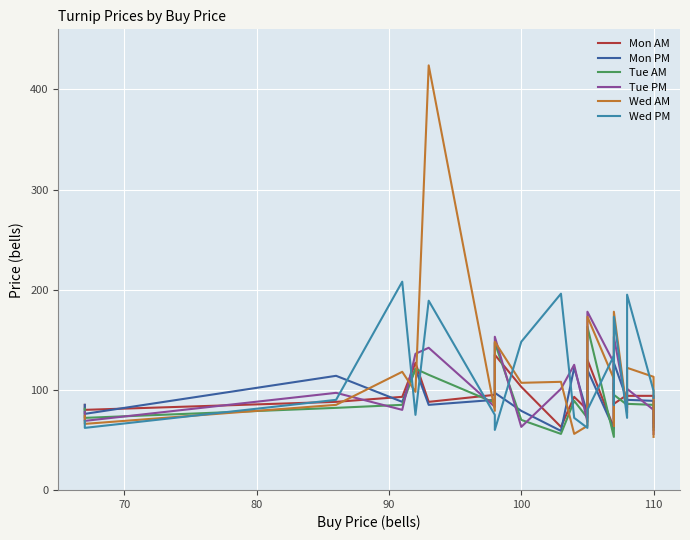

How many interior local valleys does the Mon AM series have?

6